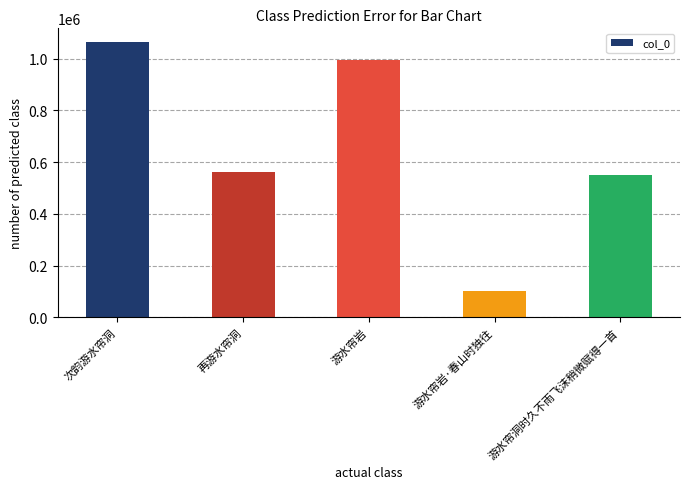

Reading left to right, extract all data points from this chart.

次韵游水帘洞=1063995	再游水帘洞=561050	游水帘岩=993254	游水帘岩·春山时独往=102884	游水帘洞时久不雨飞沫稍微赋得一首=551234